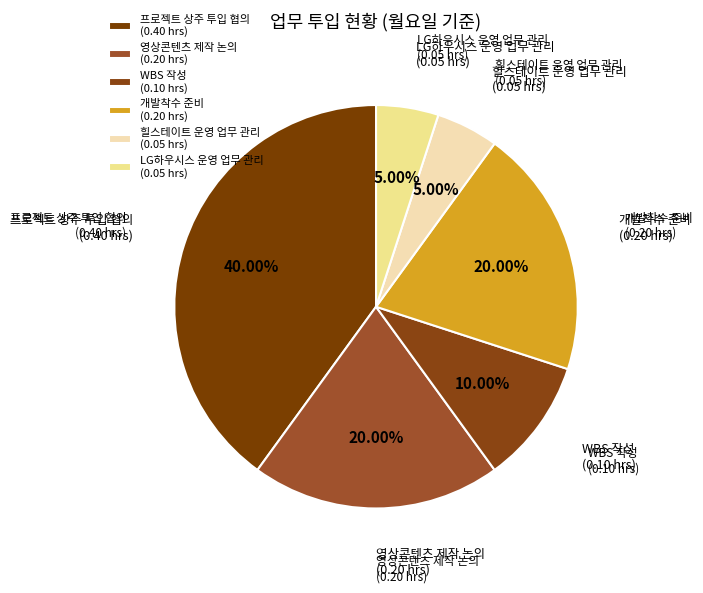

Between LG하우시스 운영 업무 관리 (0.05 hrs) and WBS 작성 (0.10 hrs), which is larger?

WBS 작성 (0.10 hrs)